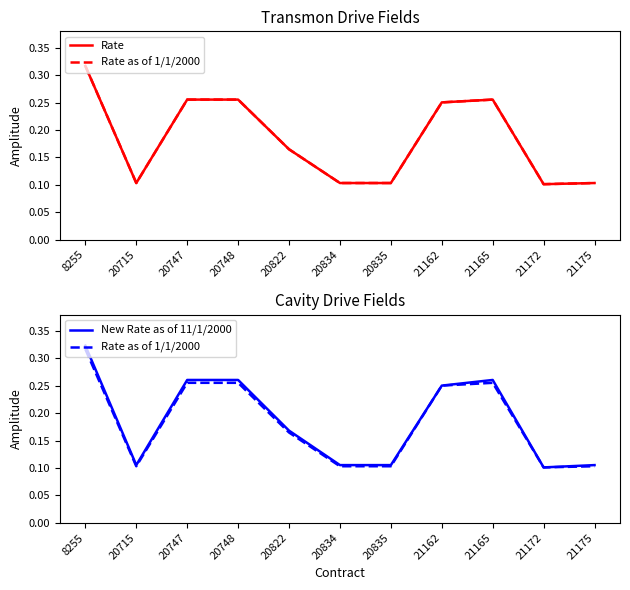

Rank the categories by New Rate as of 11/1/2000 value from lowest to highest.

21172, 20715, 20834, 20835, 21175, 20822, 21162, 20747, 20748, 21165, 8255